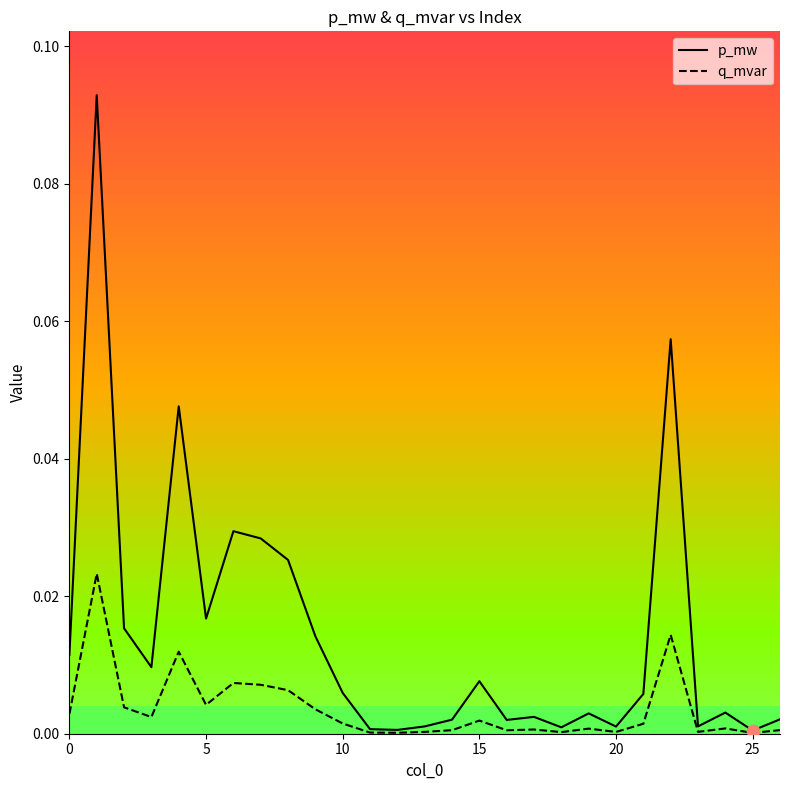

Which series has the largest total across all categories?

p_mw